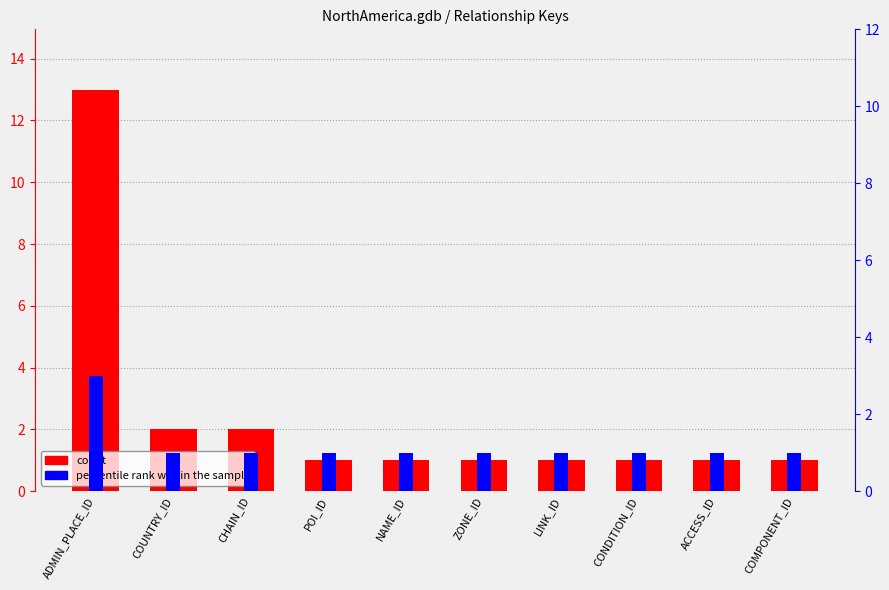

Are the bars horizontal?

No